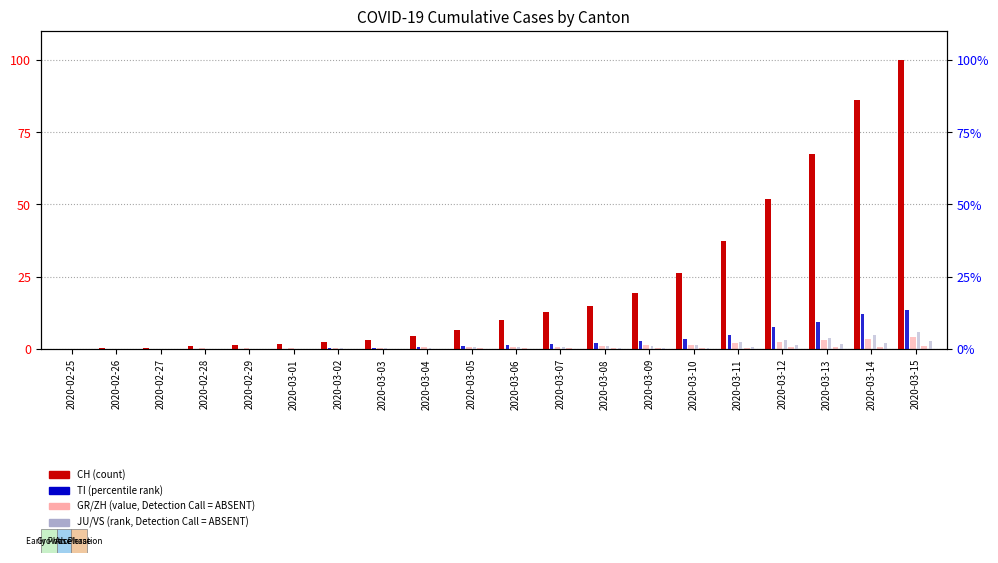

Reading right to left, list all the values displayed in this chart.

CH: 100.0	86.3	67.4	51.9	37.4	26.4	19.5	14.9	12.7	9.9	6.5	4.4	3.2	2.3	1.6	1.4	0.9	0.4	0.2	0.0
GR: 4.3	3.3	3.0	2.4	2.0	1.5	1.3	0.9	0.8	0.7	0.7	0.6	0.5	0.4	0.3	0.3	0.3	0.1	0.1	0.0
JU: 0.9	0.8	0.8	0.5	0.3	0.3	0.3	0.2	0.2	0.2	0.2	0.1	0.1	0.0	0.0	0.0	0.0	0.0	0.0	0.0
TI: 13.4	12.1	9.4	7.5	4.9	3.4	2.8	2.2	1.9	1.3	1.1	0.6	0.4	0.2	0.1	0.1	0.0	0.0	0.0	0.0
ZH: 5.7	5.0	3.7	3.2	2.3	1.4	1.1	0.9	0.8	0.7	0.5	0.3	0.3	0.2	0.2	0.1	0.0	0.0	0.0	0.0
VS: 2.6	2.2	1.7	1.2	0.7	0.5	0.4	0.3	0.2	0.1	0.1	0.1	0.1	0.1	0.0	0.0	0.0	0.0	0.0	0.0